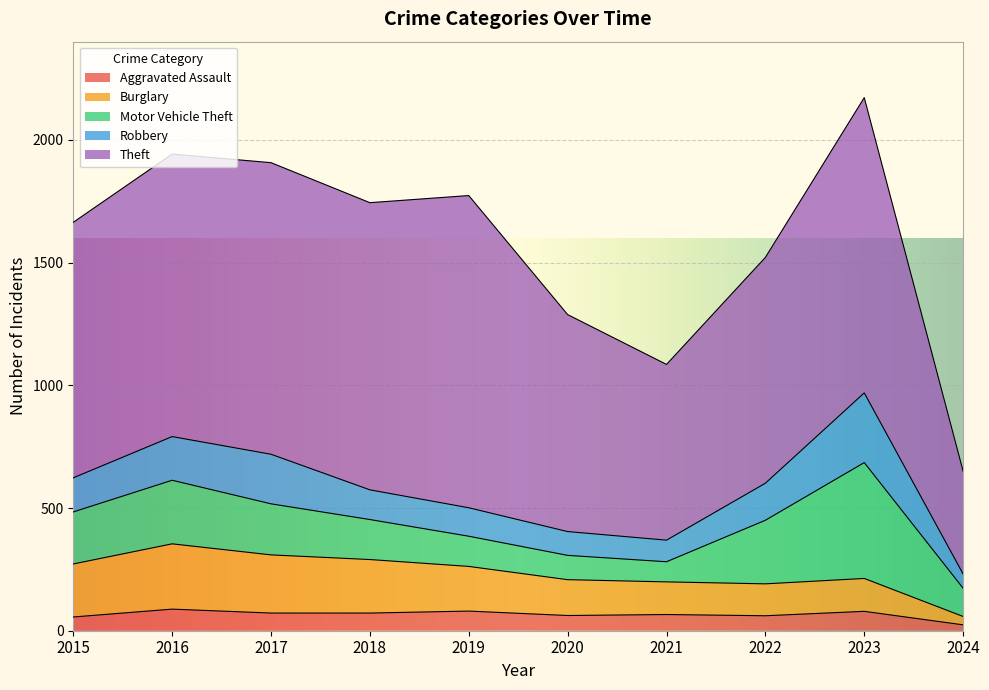

True or false: Burglary and Robbery intersect in this chart.

True